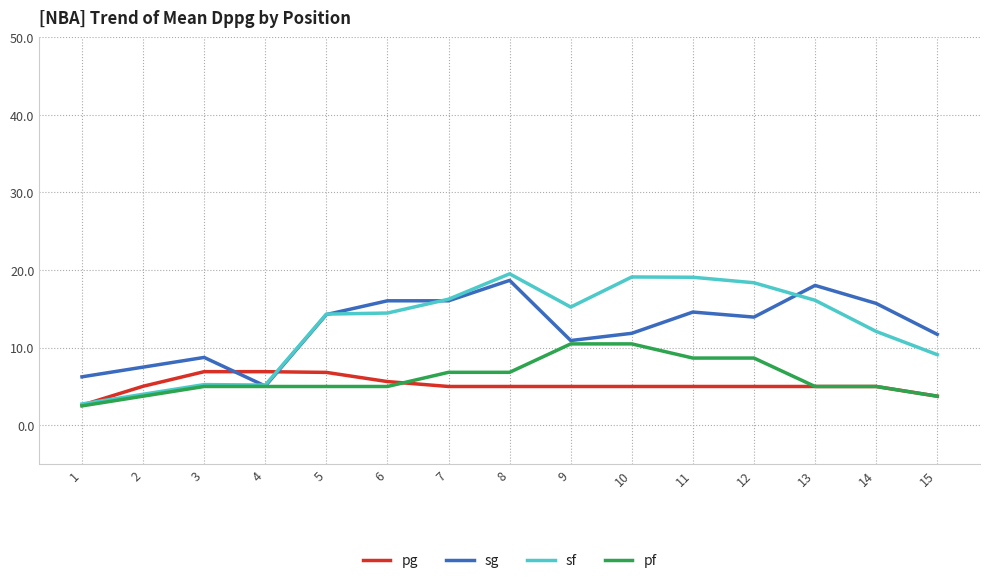

Is the value of pf at 9 greater than the value of pg at 13?

Yes